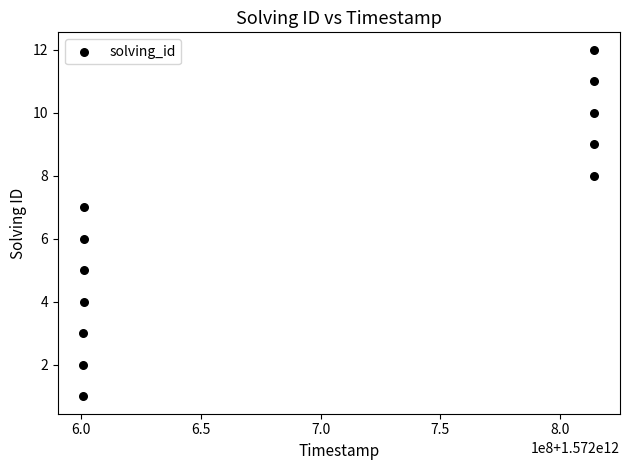

What is the range of Y values (max minus min)?

11